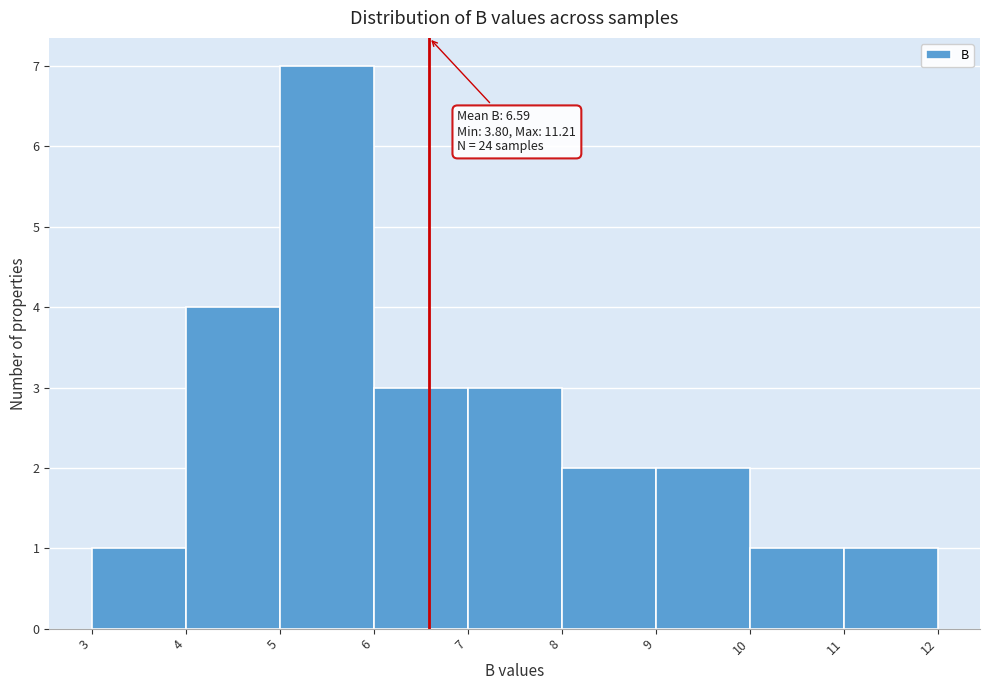

Which range on the x-axis has the tallest bar?

5 to 6